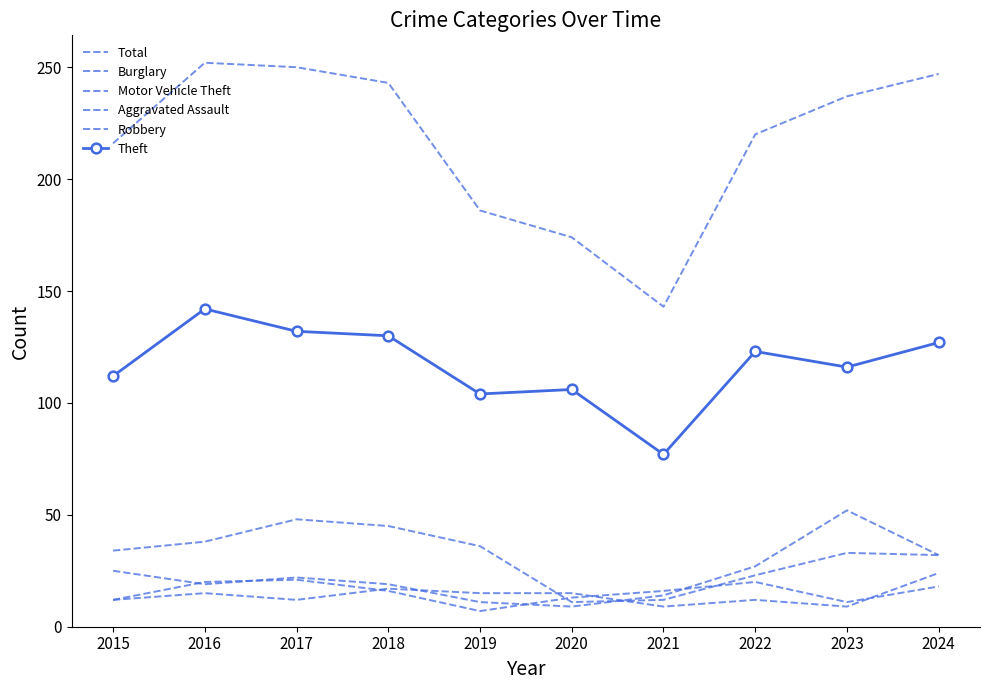

Where does the Burglary series first go above 34?

2016